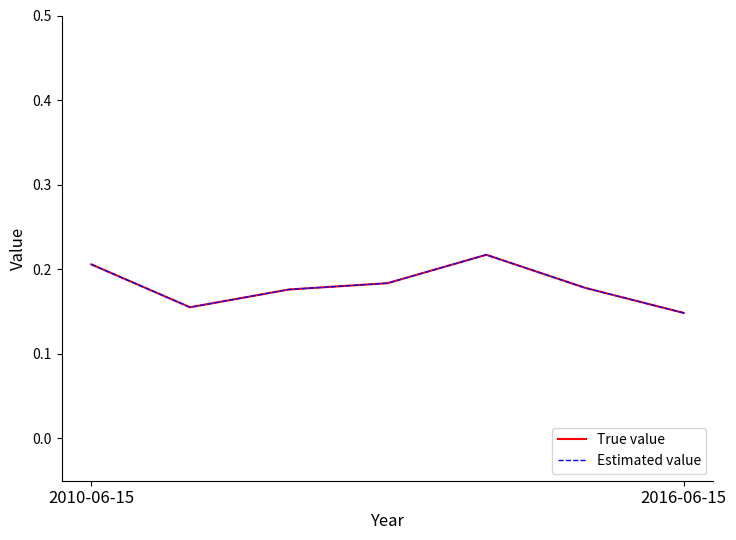

How many Estimated value values are between 0 and 1?

7